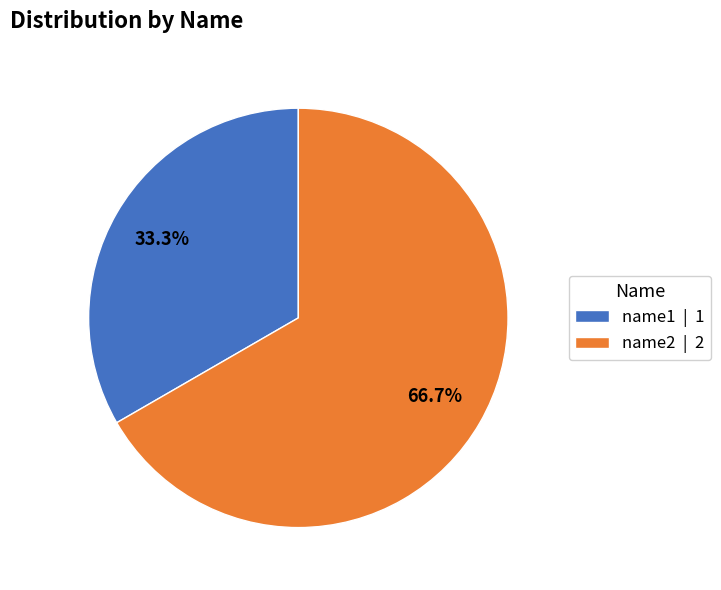

The name1 slice represents 33% of the pie. True or false?

True